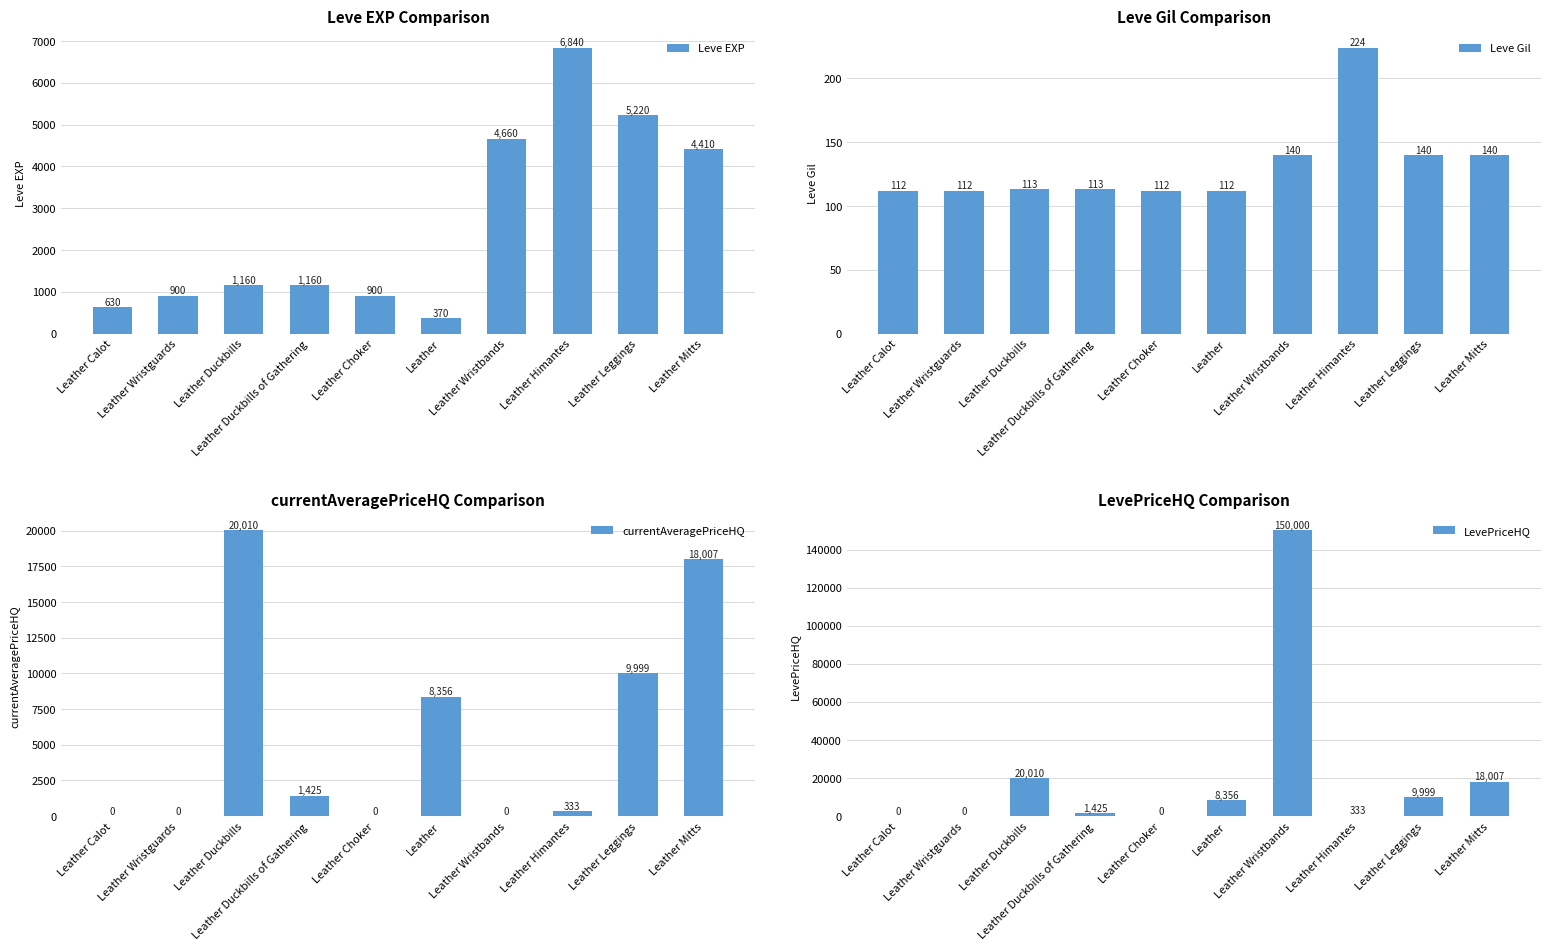

What is the difference between the second highest and second lowest values in the Leve Gil series?

28